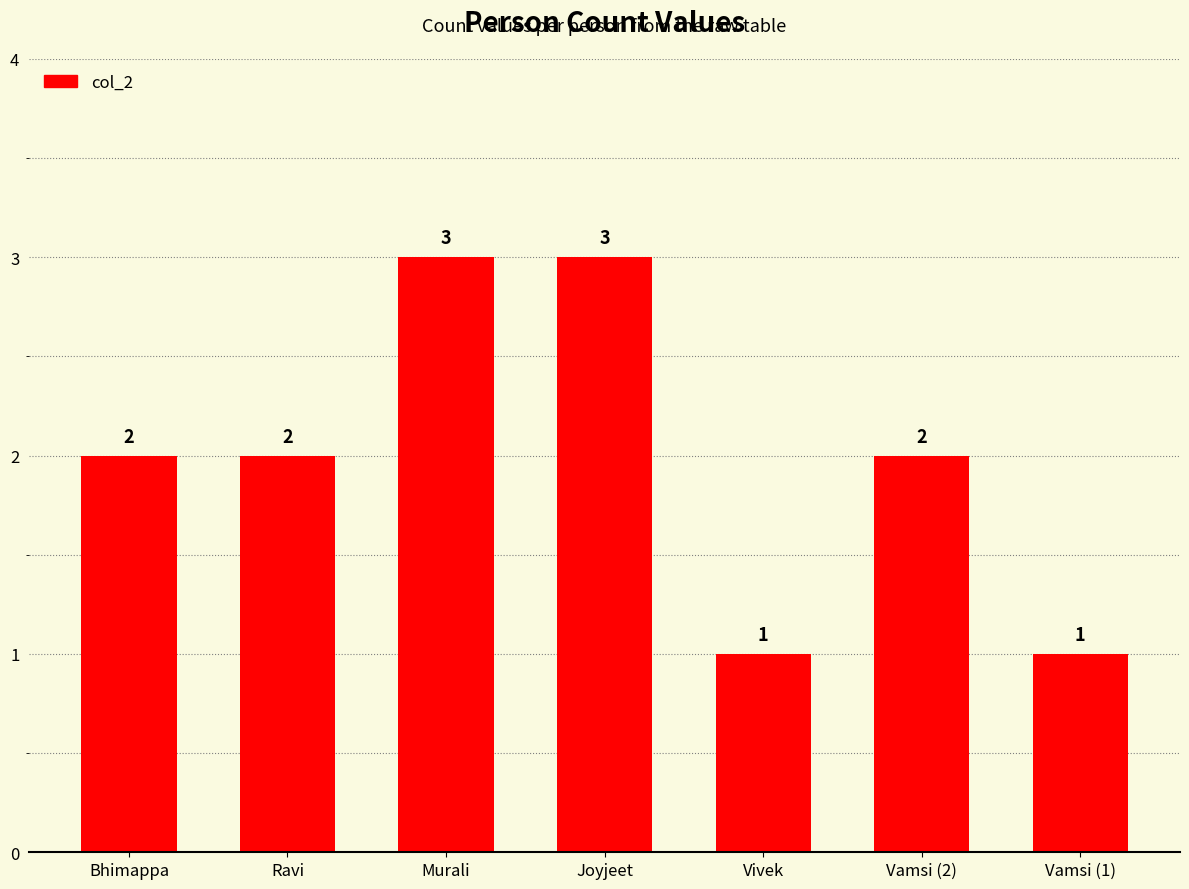

Between Joyjeet and Bhimappa, which is larger?

Joyjeet